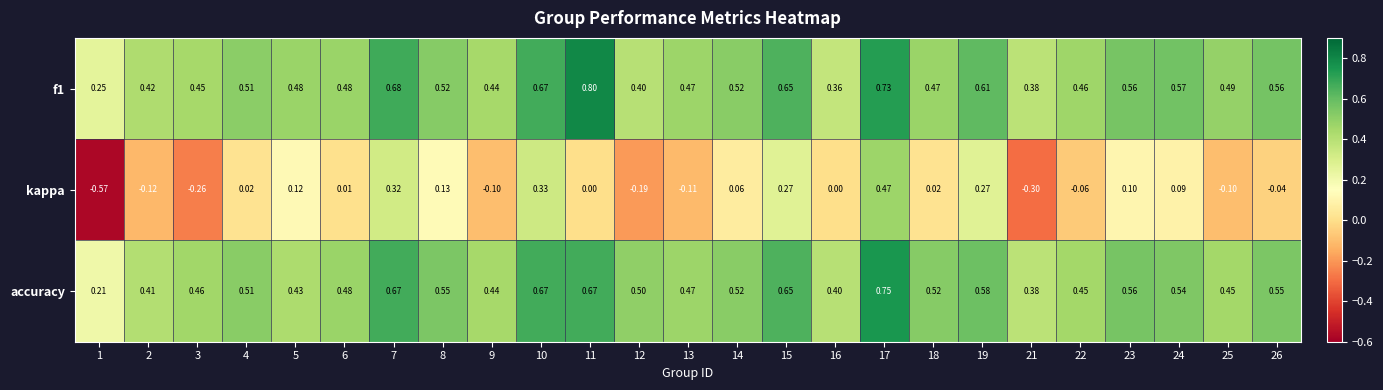

Which series has the widest spread of values?

kappa